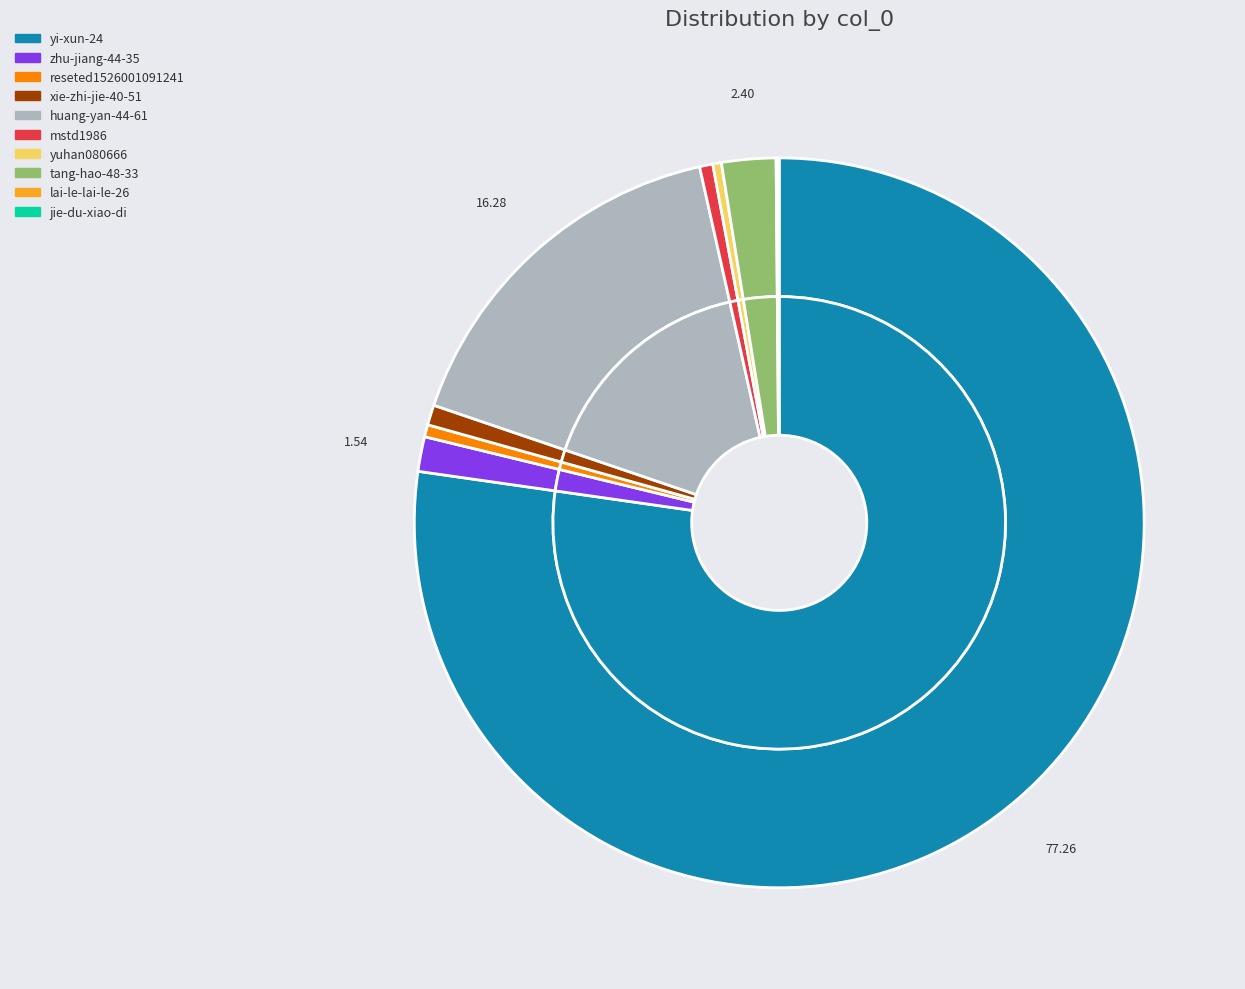

Which slice is the smallest?

lai-le-lai-le-26